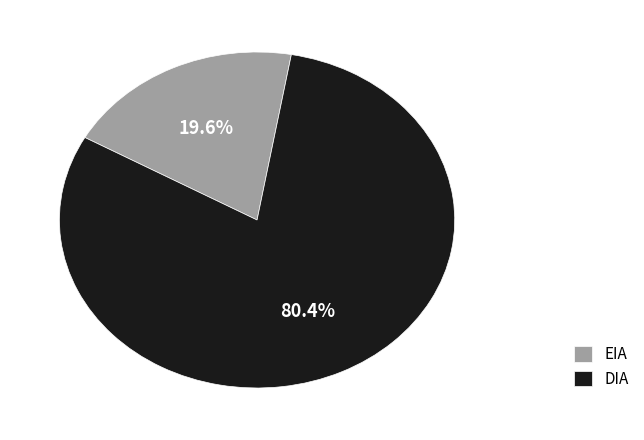

To the nearest percent, what is the difference between the DIA and EIA slice percentages?

61%